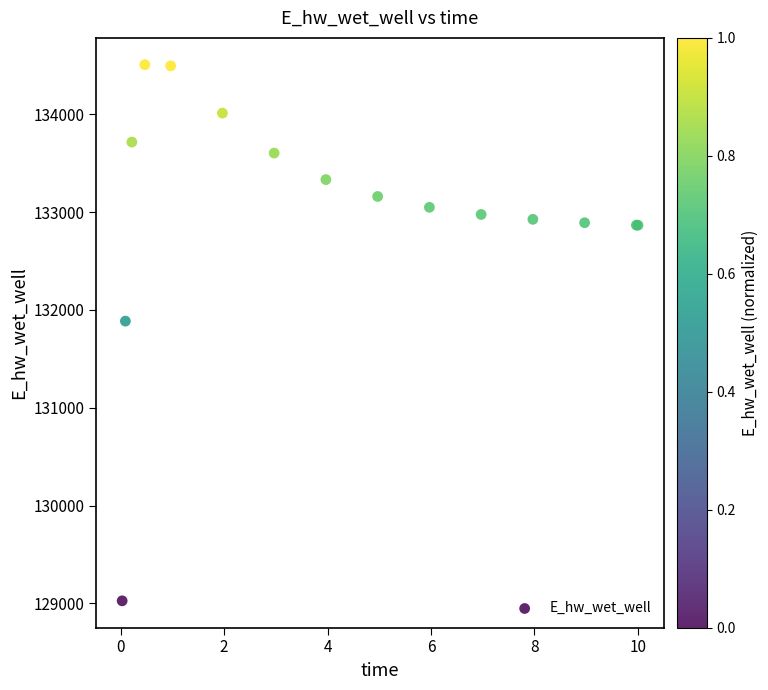

What Y value in the scatter plot is closest to 131766?

131885.5